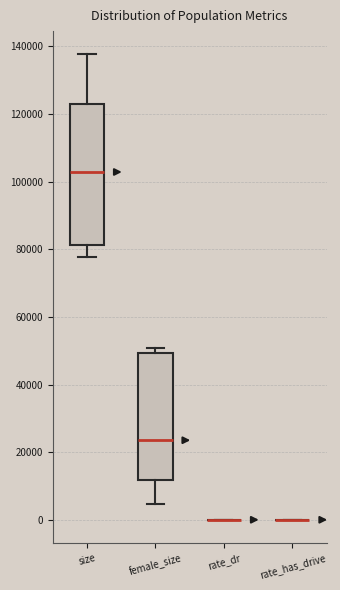

Reading left to right, read every box against the y-axis: the position of its median line, the range the box covers, and the ends of its whiskers. The values are not printed on the chart, so give them approximately, as read against the axis.

size: median 102000, box 82000 to 122000, whiskers 78000 to 138000
female_size: median 24000, box 12000 to 50000, whiskers 4000 to 50000 (just above the box's upper edge)
rate_dr: box collapsed to a line at 0, whiskers 0 to 0
rate_has_drive: box collapsed to a line at 0, whiskers 0 to 0